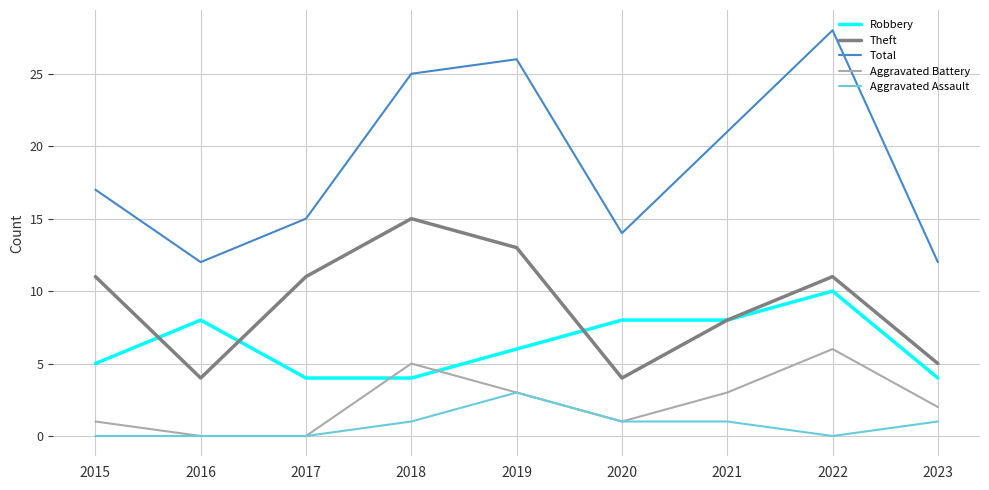

What is the total value across all series at 2021?

41